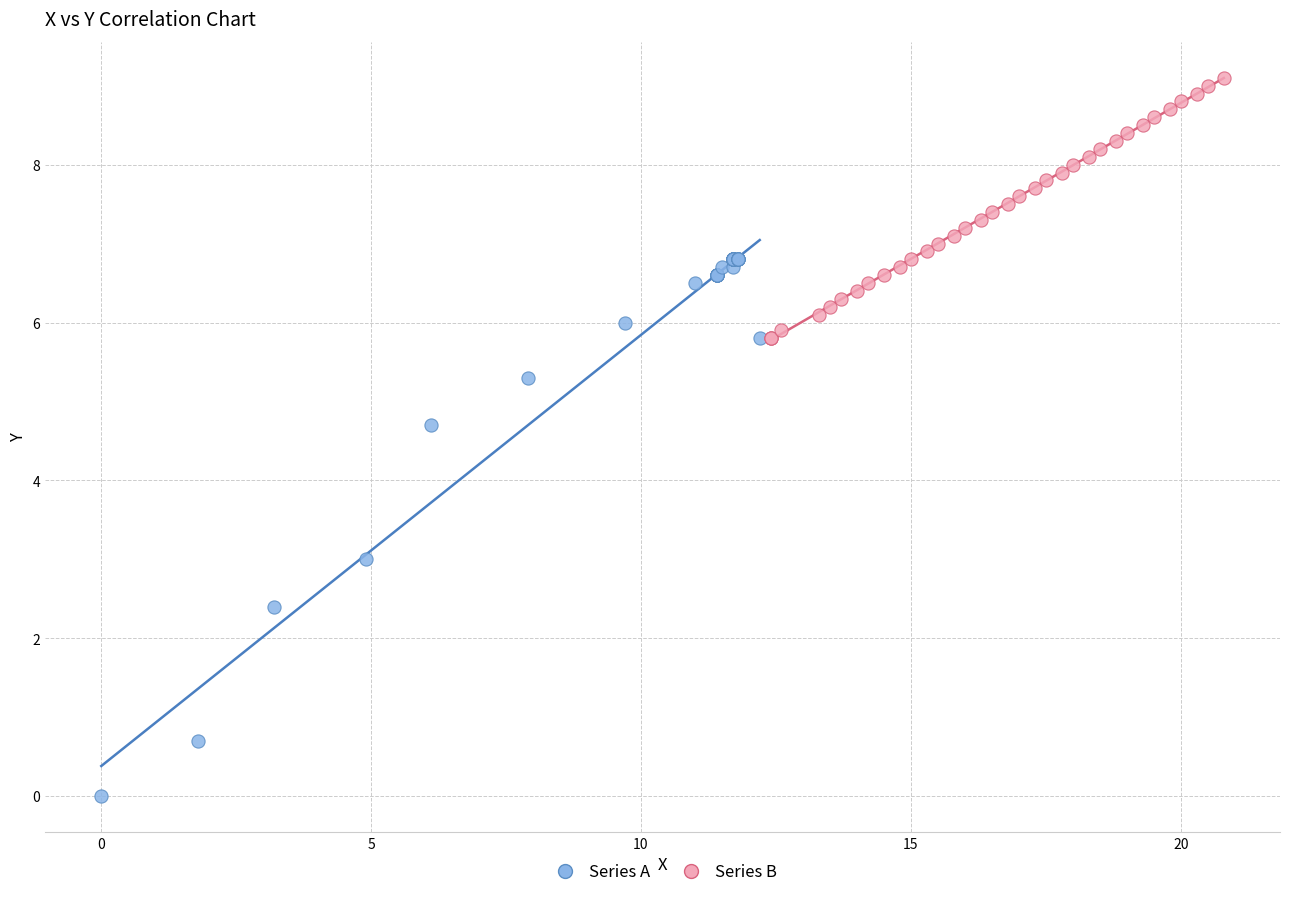

Which series contains the highest Y value?

Series B